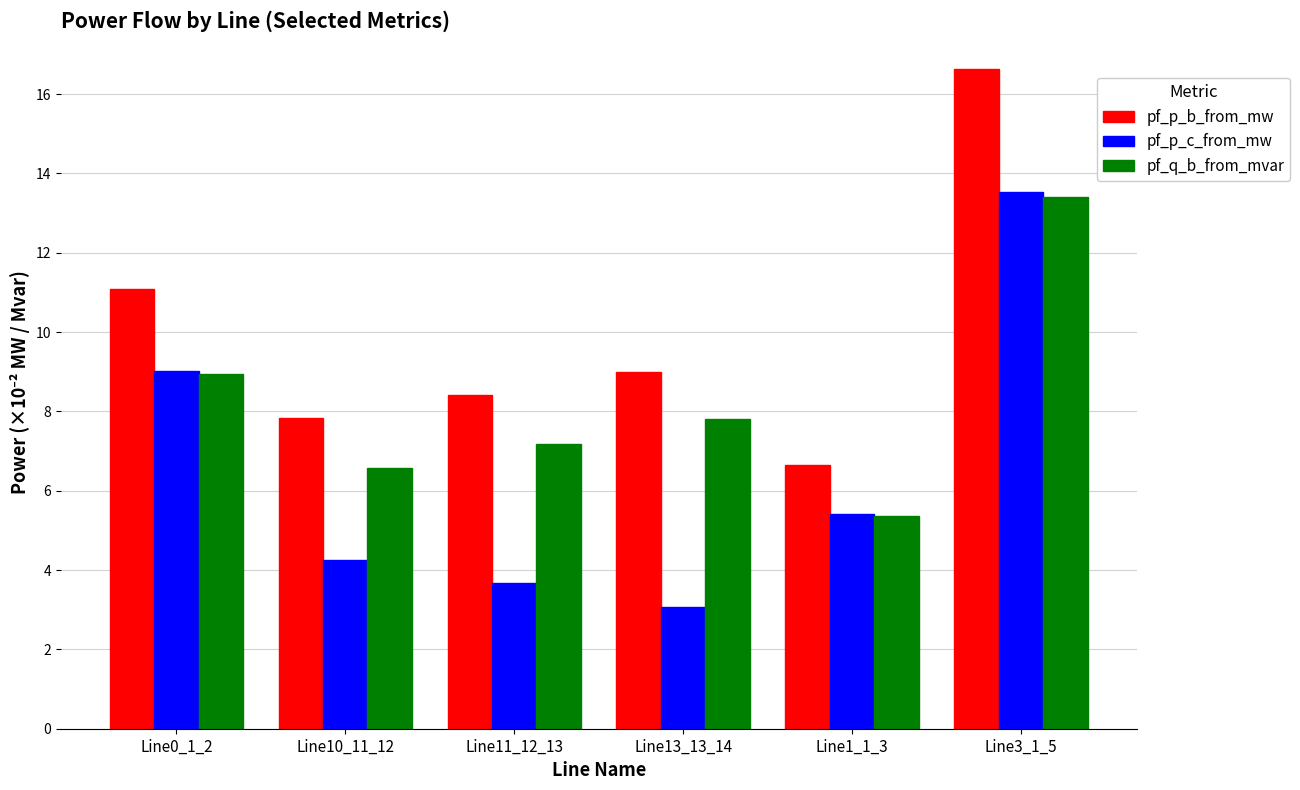

How many distinct data groups are displayed?

3